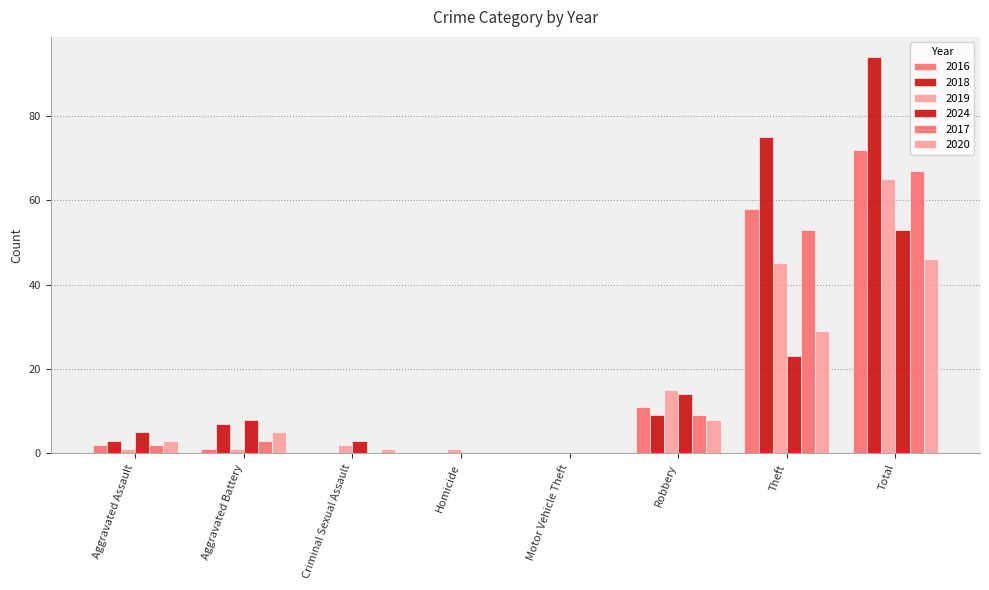

How many categories are shown in the chart?

8